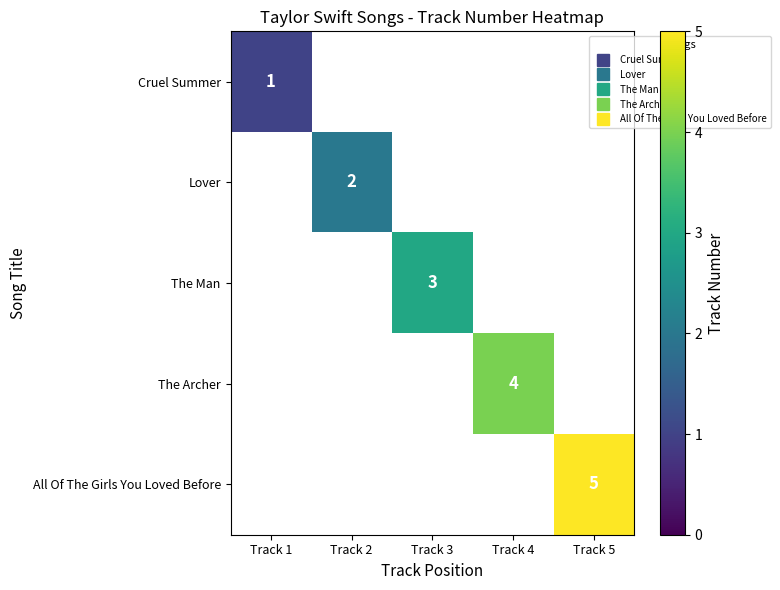

What is the smallest value displayed?

1.0